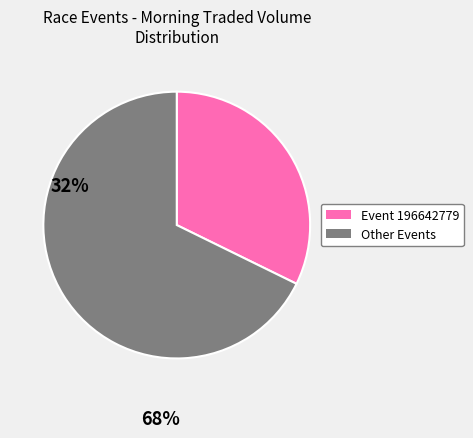

Combined, do Other Events and Event 196642779 account for over 50%?

Yes